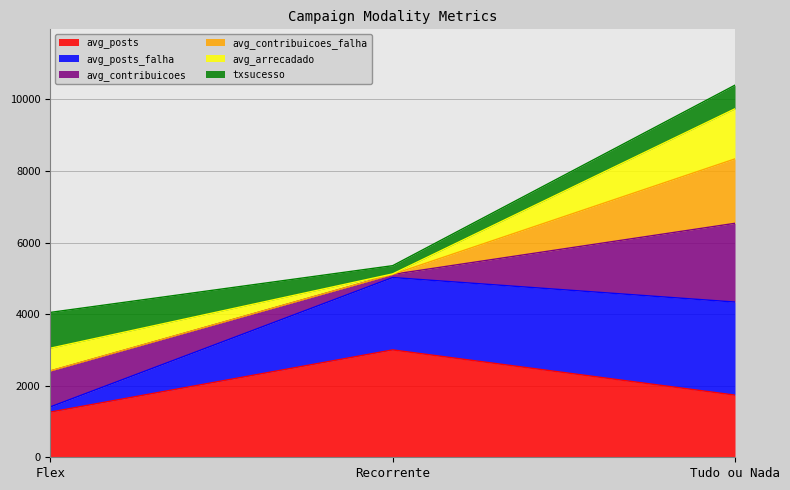

Which label corresponds to the smallest value in the chart?

Flex